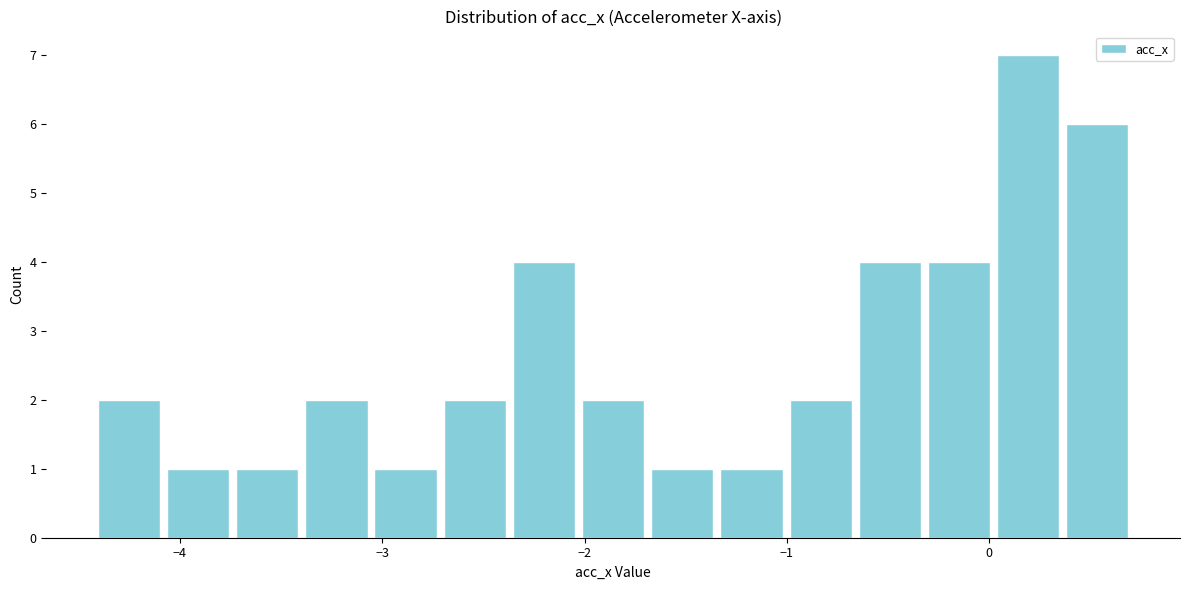

Around what value on the x-axis is the tallest bar? Give the approximate position of its centre, as read against the axis.

0.2